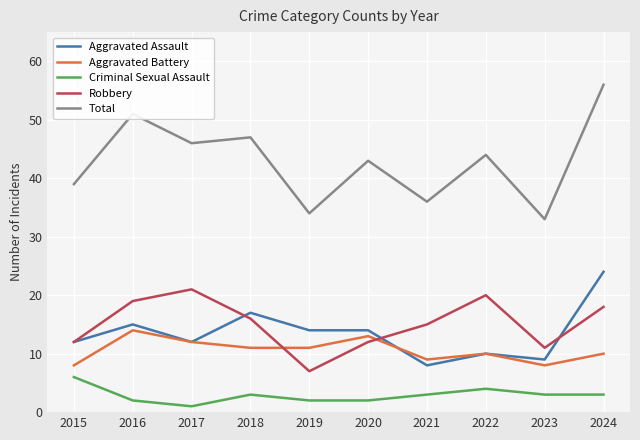

Is the value of Criminal Sexual Assault at 2017 greater than the value of Aggravated Assault at 2020?

No